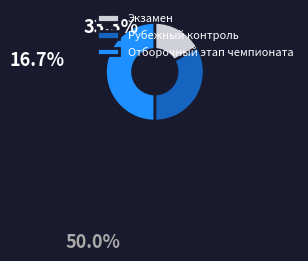

Is it true that Отборочный этап чемпионата is 50% of the pie?

True